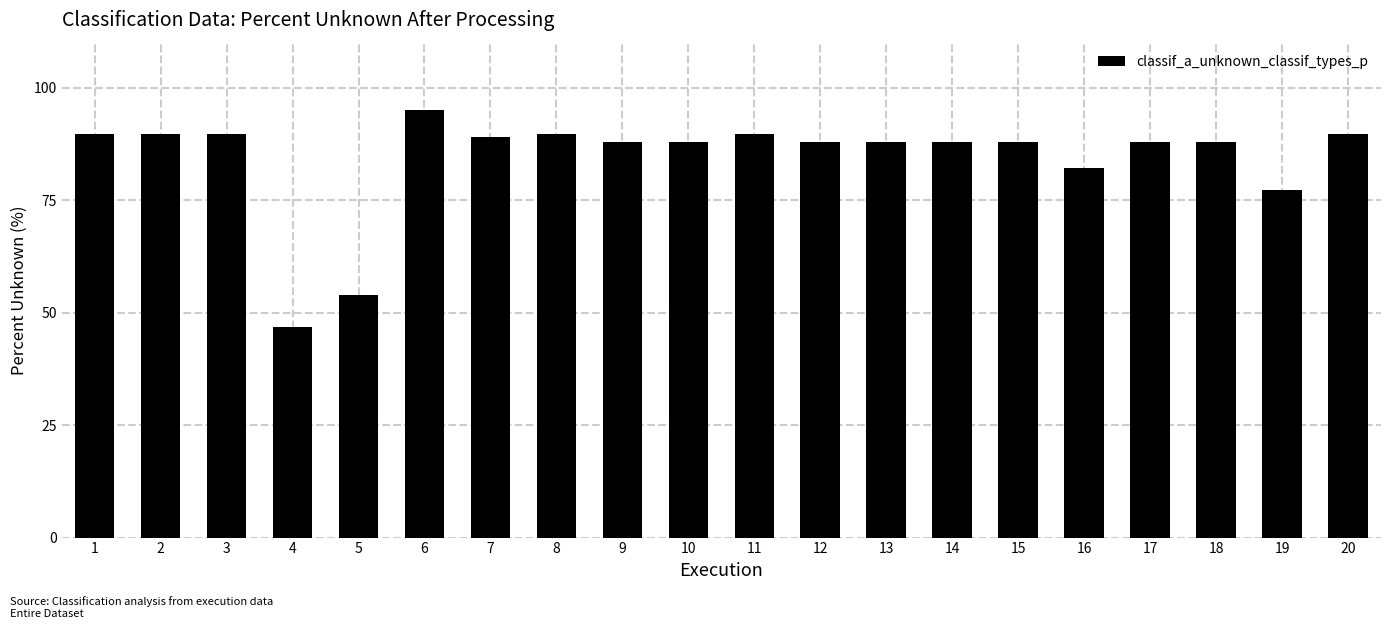

Reading left to right, extract all data points from this chart.

89.6	89.6	89.6	46.8	53.9	95.0	88.9	89.6	87.9	87.9	89.6	87.9	87.9	87.9	87.9	82.1	87.9	87.9	77.1	89.6